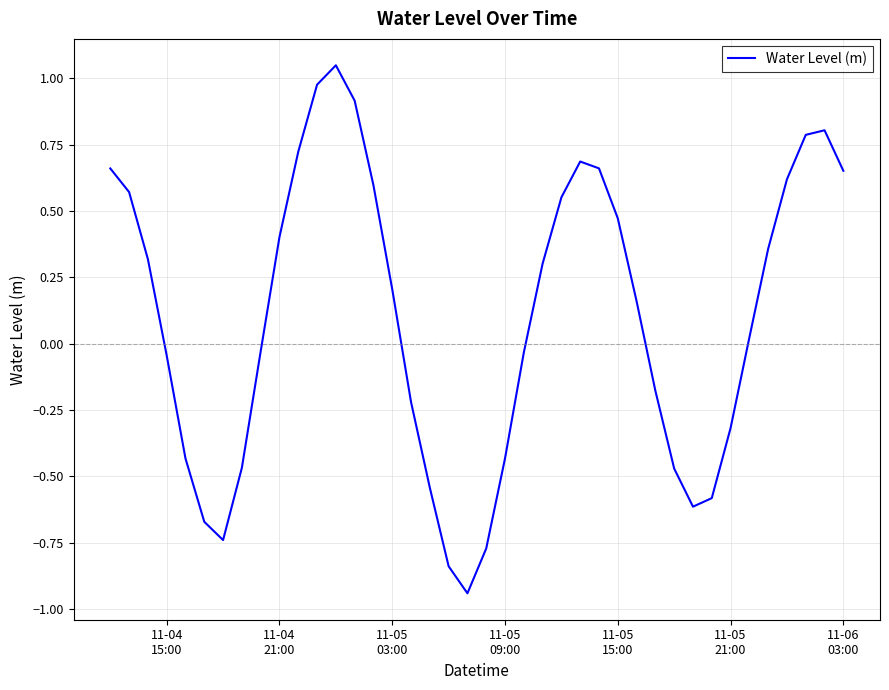

What is the difference between the maximum and minimum values?

2.0